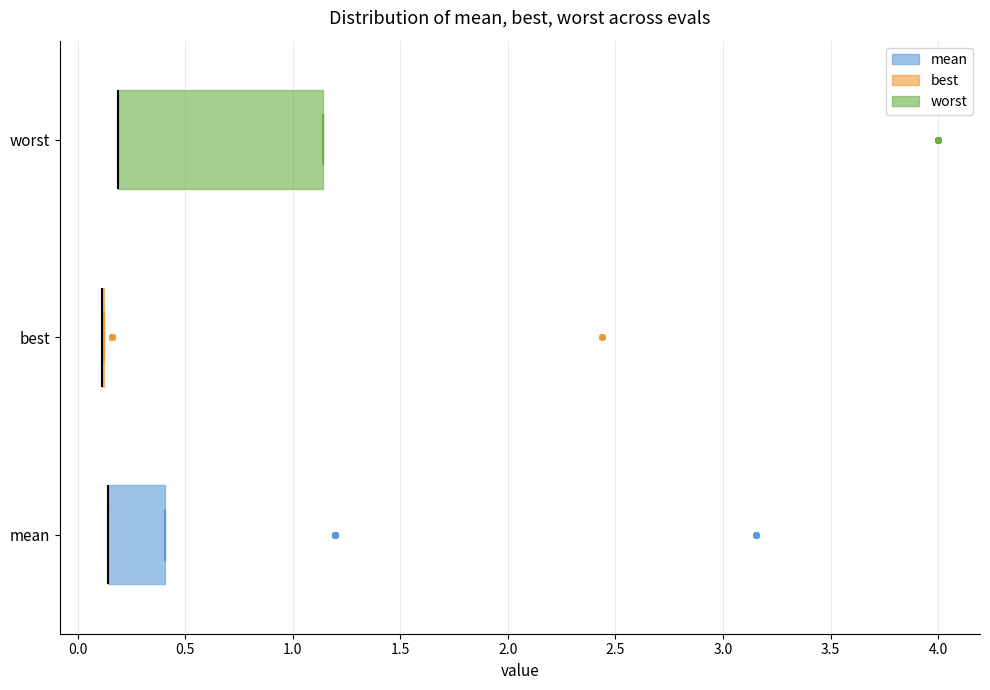

Reading bottom to top, transcribe this box plot: for each box, give where its median line is, the range the box spans, and where its two whiskers end, as read against the x-axis. The values are not printed on the chart, so give them approximately, as read against the axis.

mean: median 0.15 (drawn on the box's left edge), box 0.15 to 0.40, whiskers 0.15 to 0.40
best: box collapsed to a line at 0.10, whiskers 0.10 to 0.10
worst: median 0.20 (drawn on the box's left edge), box 0.20 to 1.15, whiskers 0.20 to 1.15